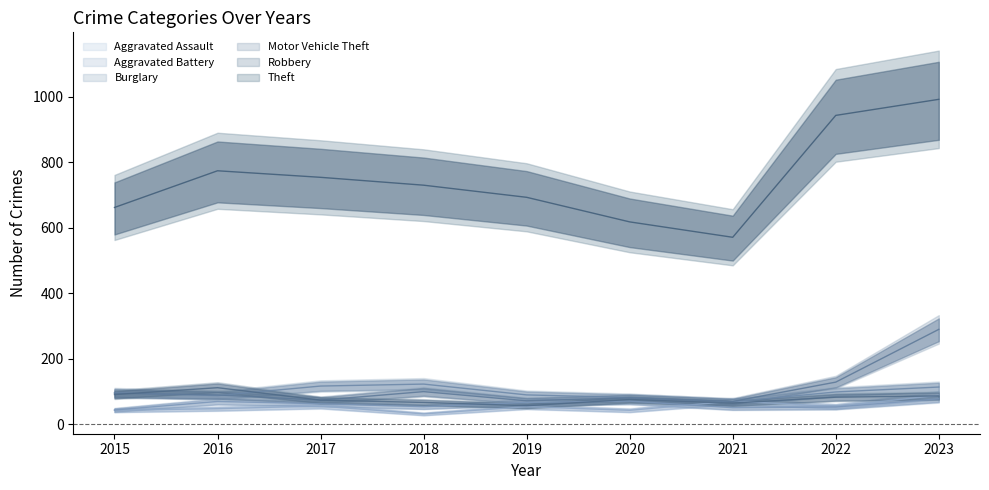

Which series ends up on top after the final intersection of Burglary and Robbery?

Burglary